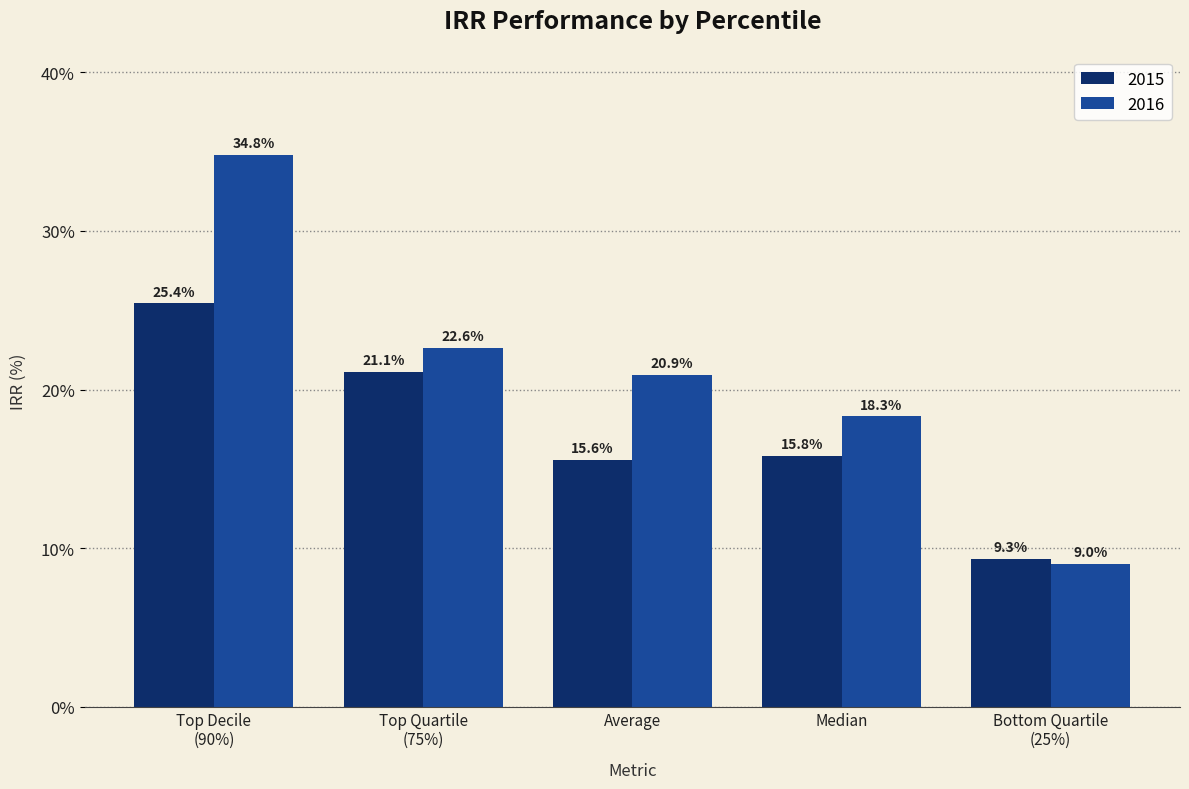

At which label does 2015 first exceed 15?

Top Decile
(90%)